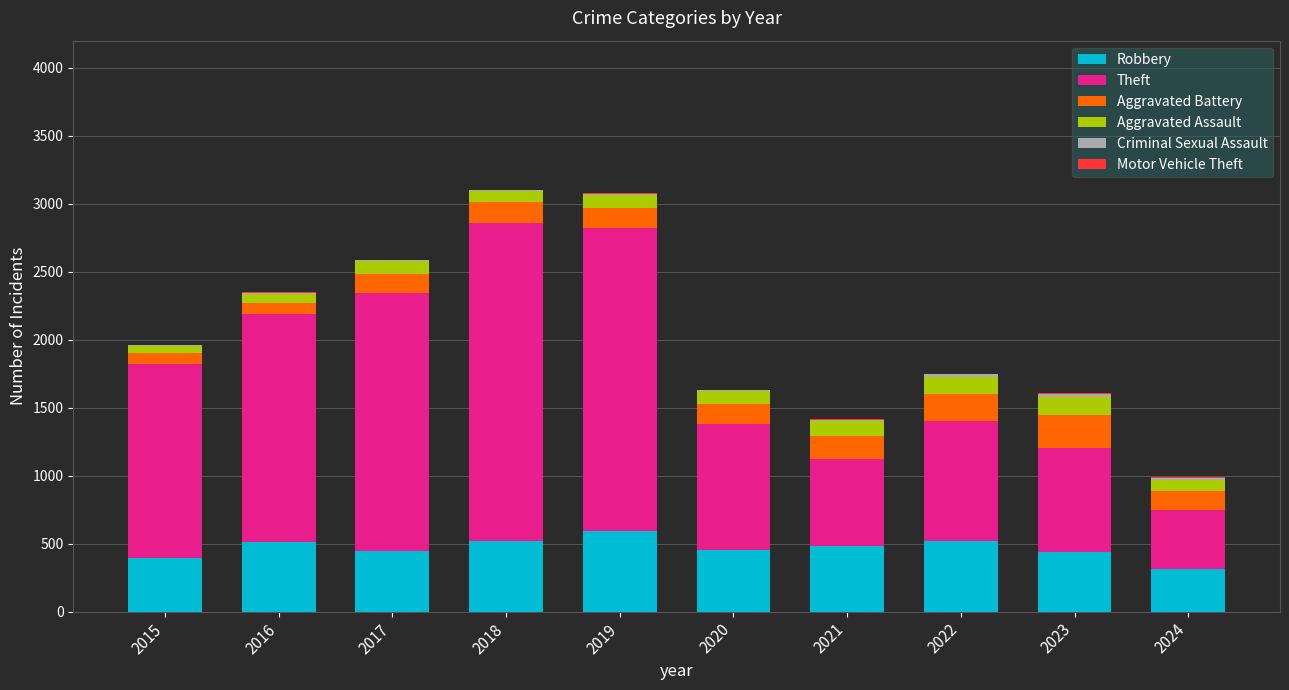

Is it true that Robbery equals 798 at 2017?

False